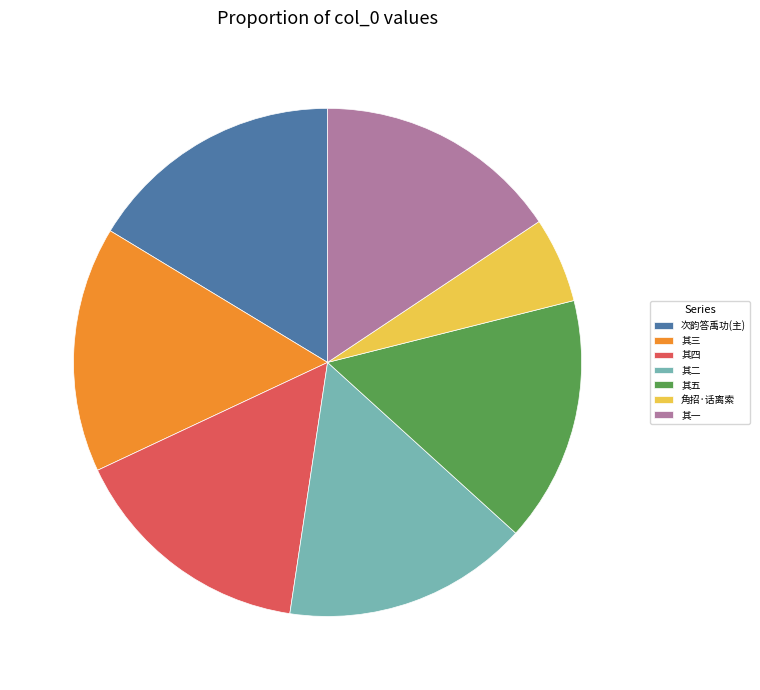

Combined, do 其二 and 角招·话离索 account for over 50%?

No